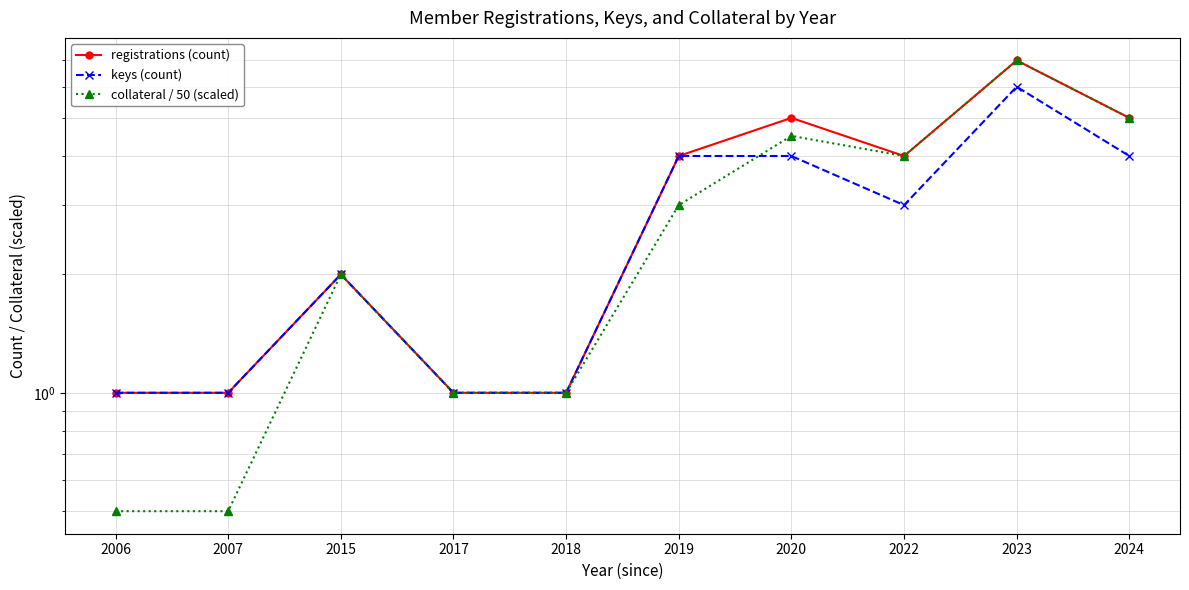

Which category has the lowest value in the keys (count) series?

2006